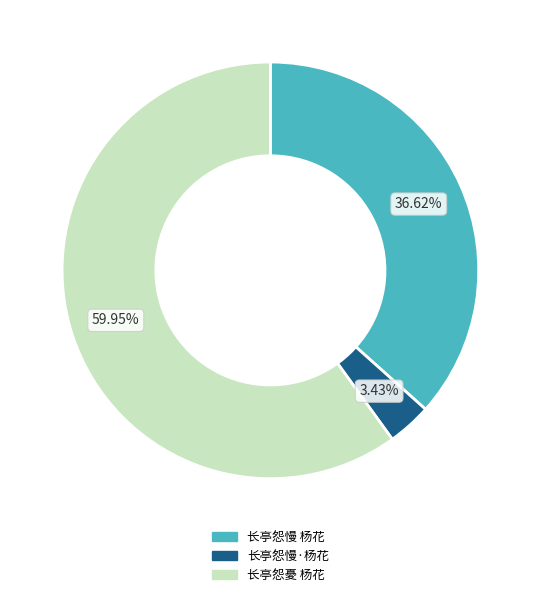

How many segments does this pie chart have?

3